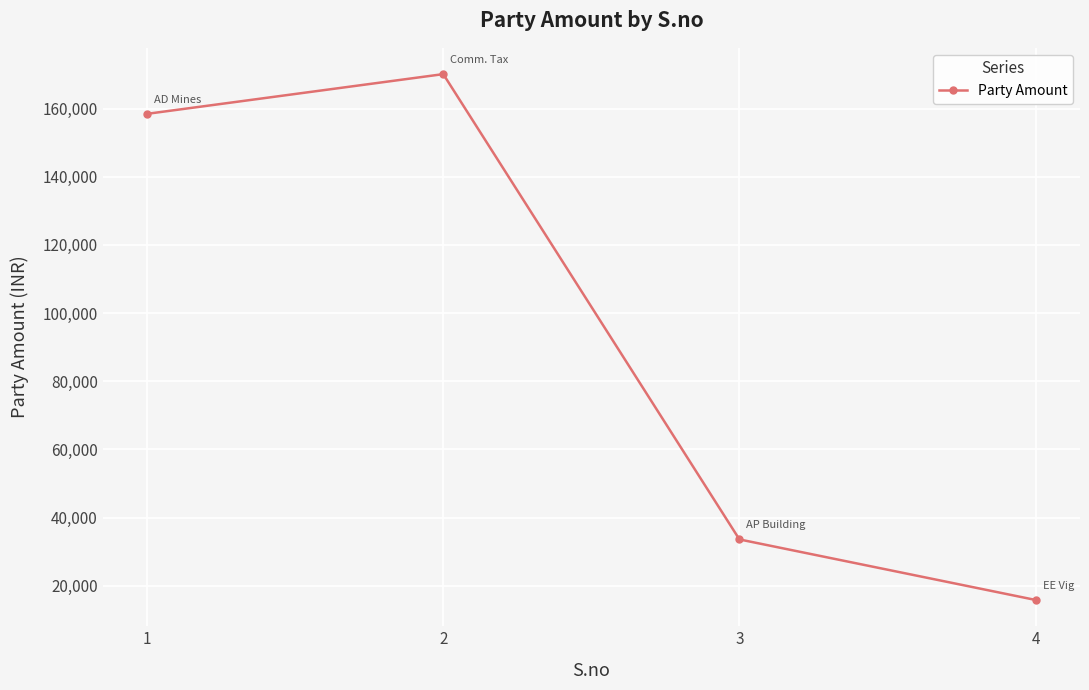

How many categories are shown in the chart?

4